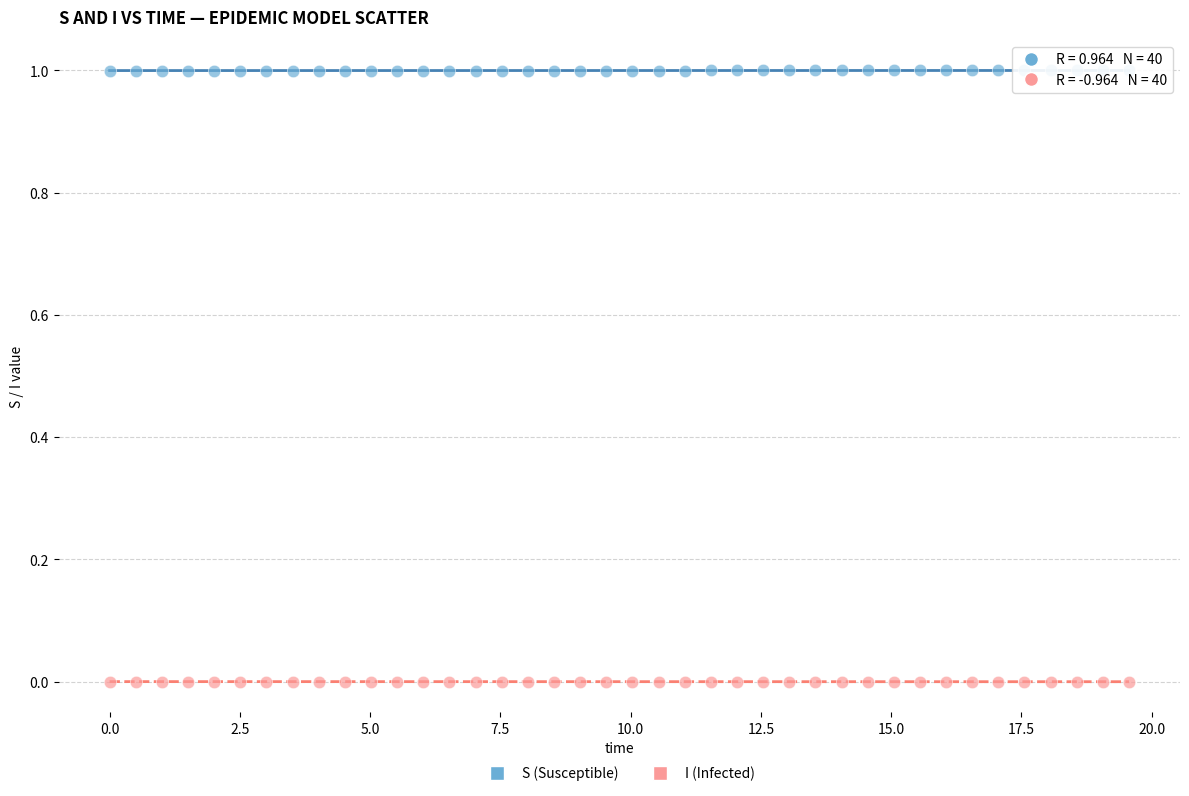

What are all the series names shown in the legend?

S (Susceptible), I (Infected)